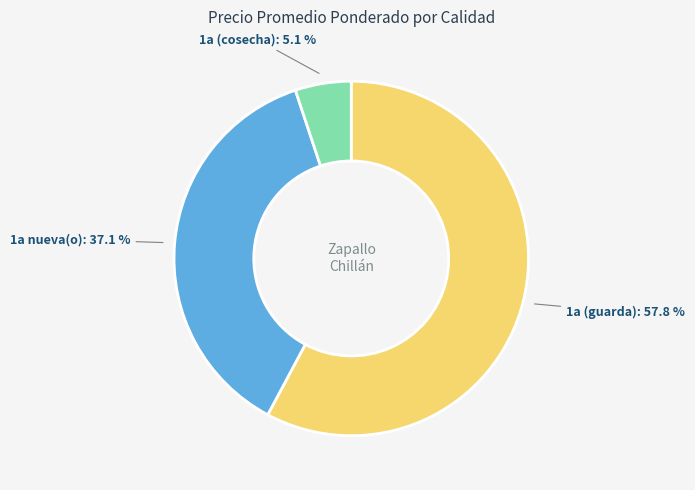

What portion of the pie excludes 1a (cosecha)?

94.9%